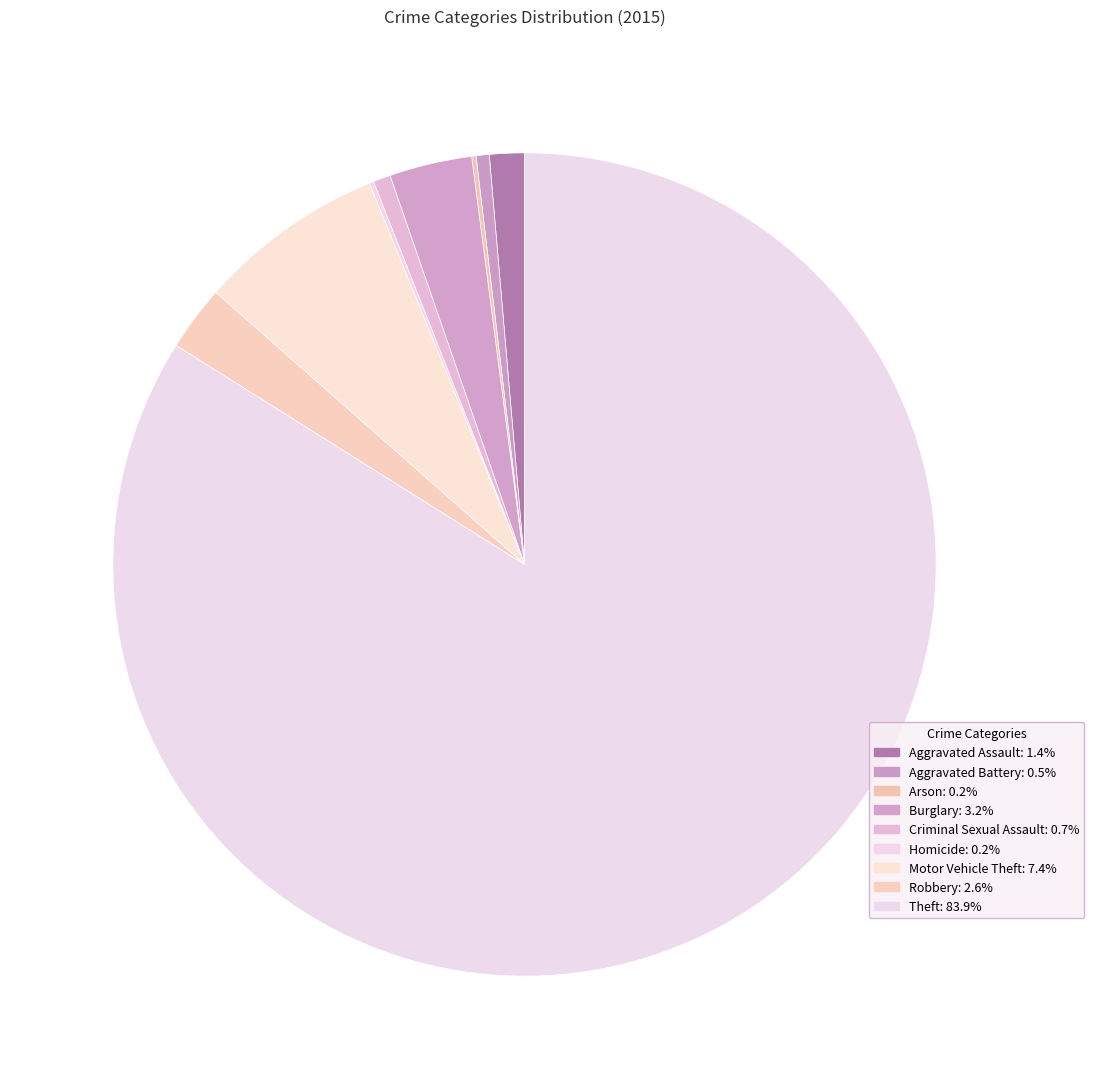

To the nearest percent, what is the difference between the largest and smallest slice percentages?

84%